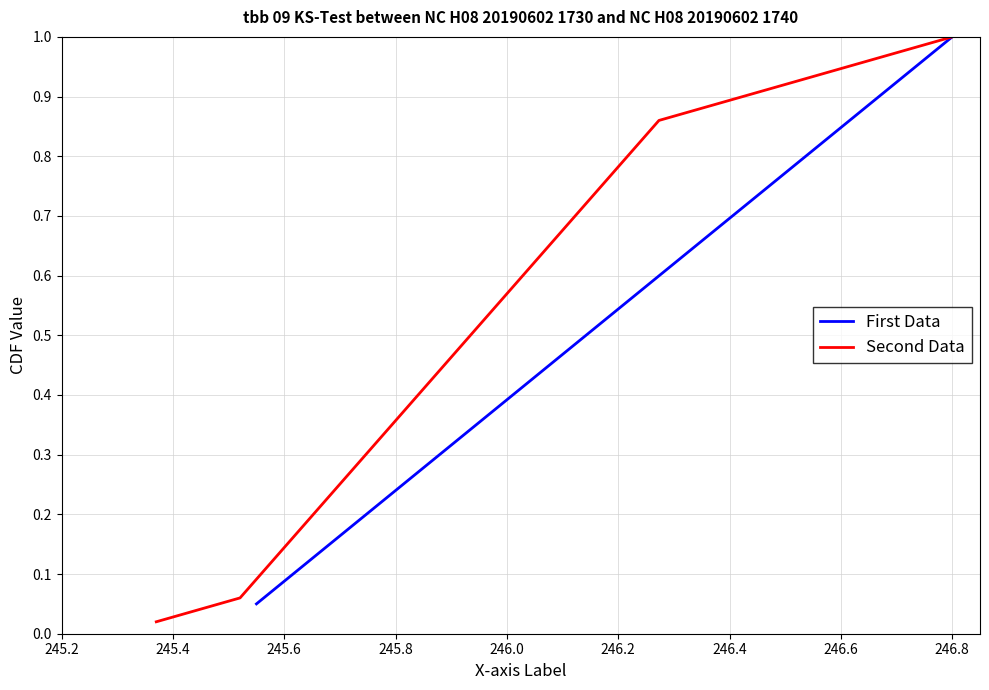

What is the difference between the second highest and minimum values in the Second Data series?

1.0